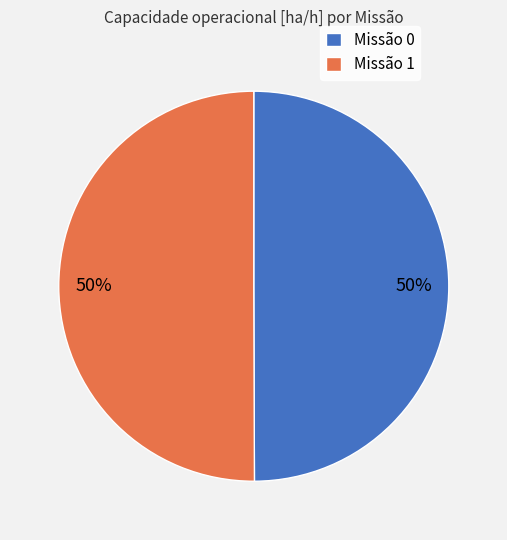

The Missão 0 slice represents 50% of the pie. True or false?

True